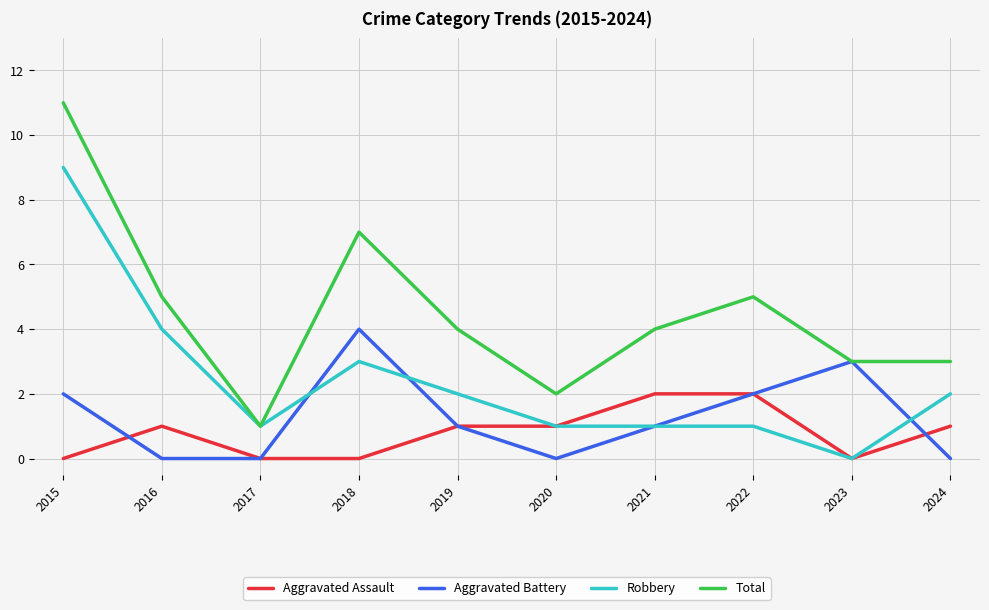

What is the total value across all series at 2023?

6